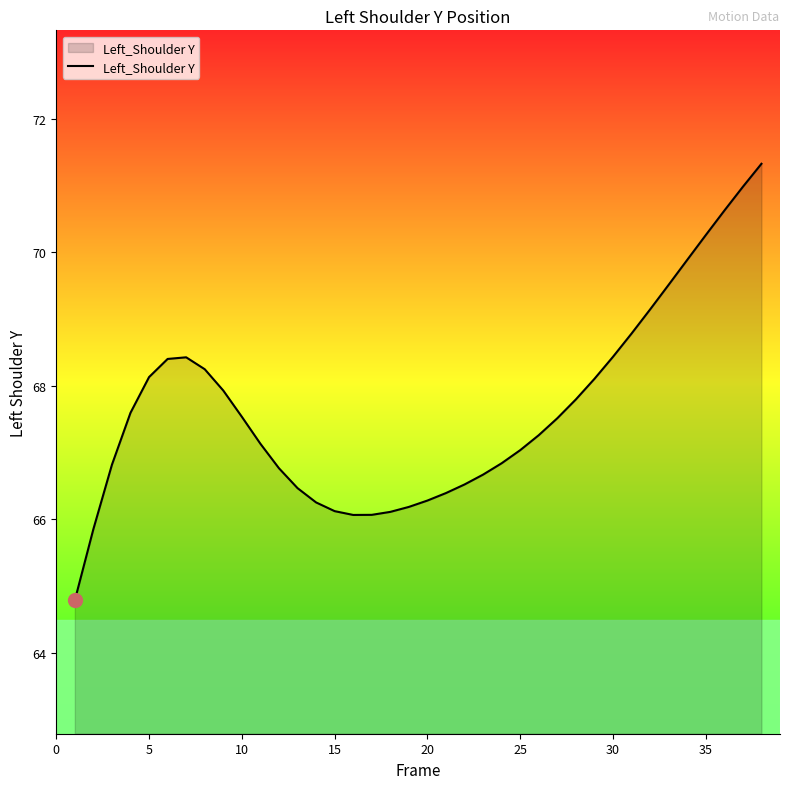

What is the maximum value shown in the chart?

71.3